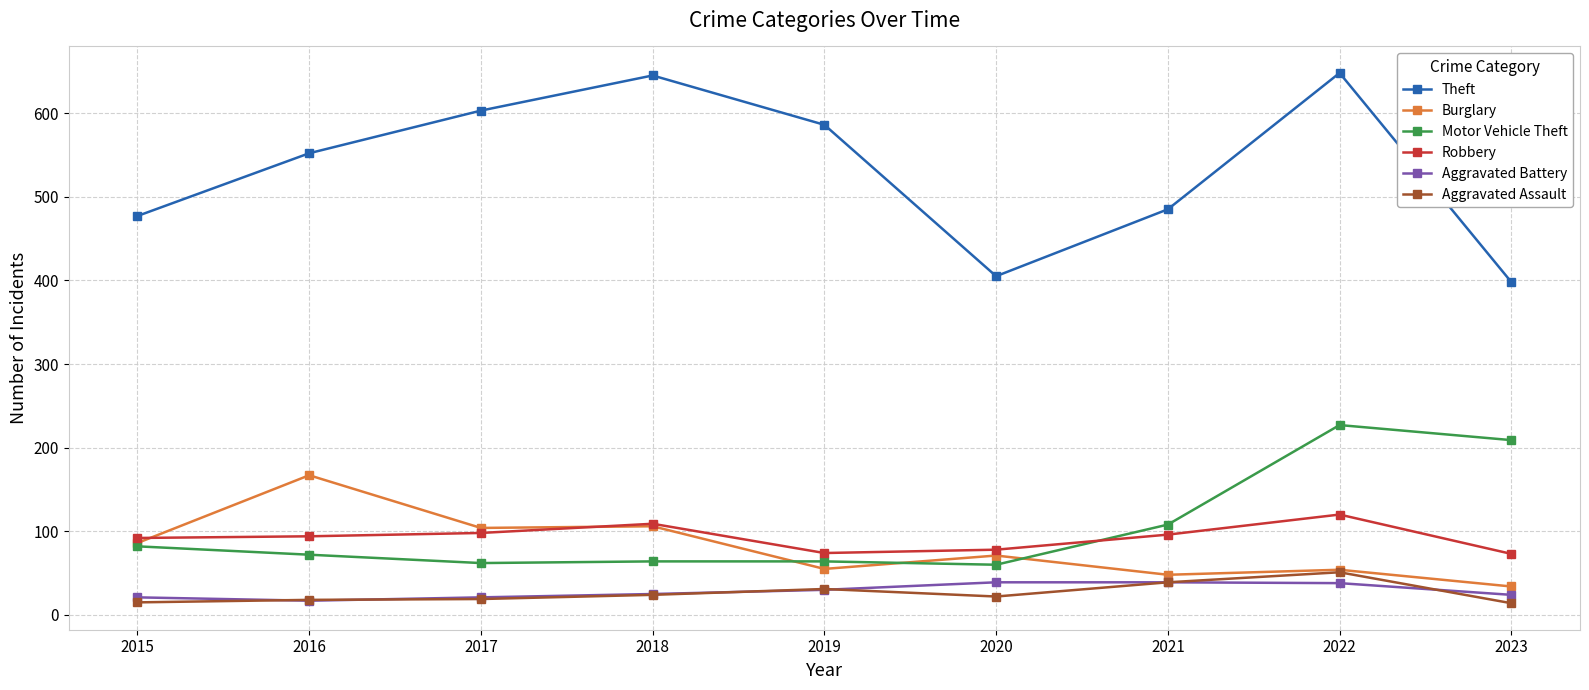

List the series in order of their peak value, lowest first.

Aggravated Battery, Aggravated Assault, Robbery, Burglary, Motor Vehicle Theft, Theft